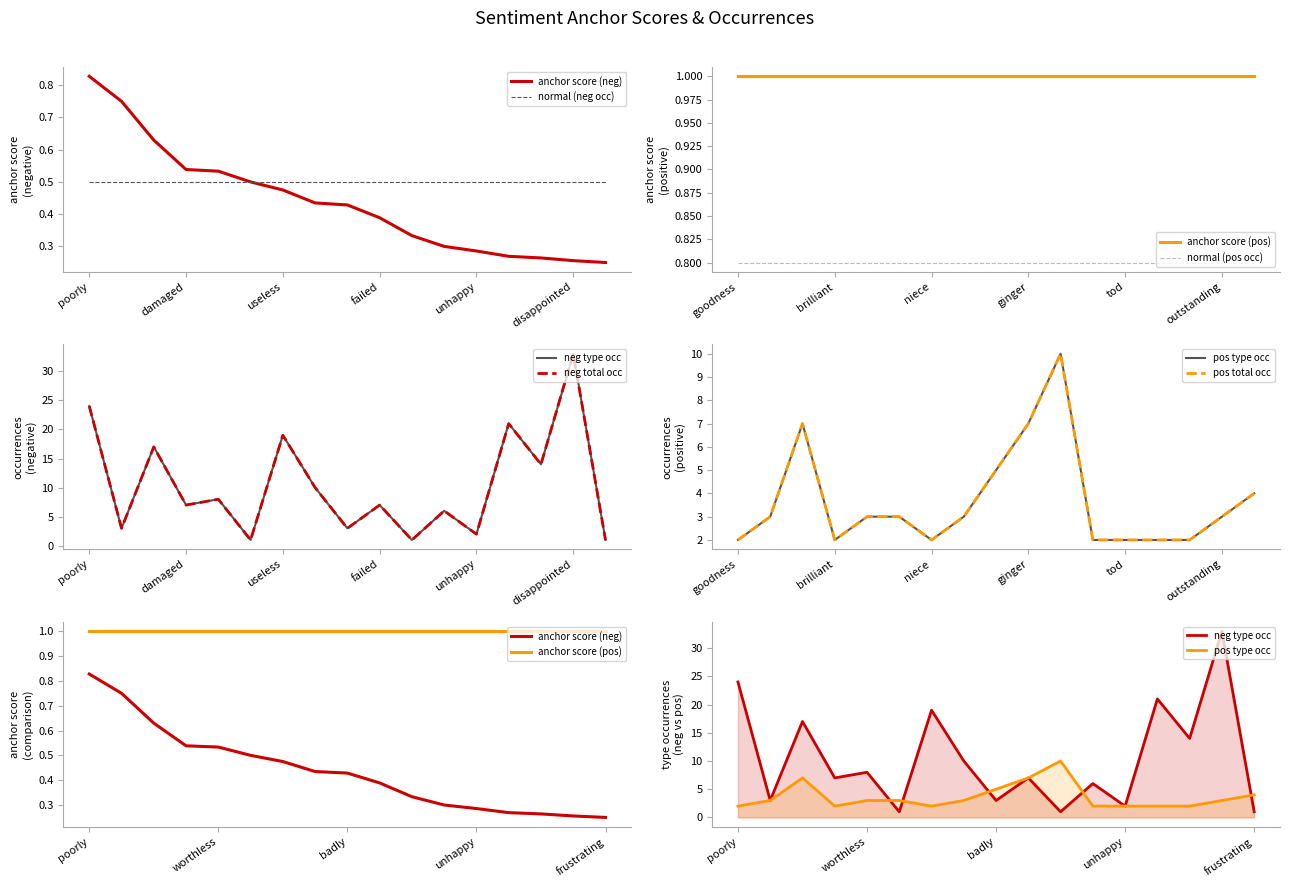

What is the minimum value for neg type occ?

1.0